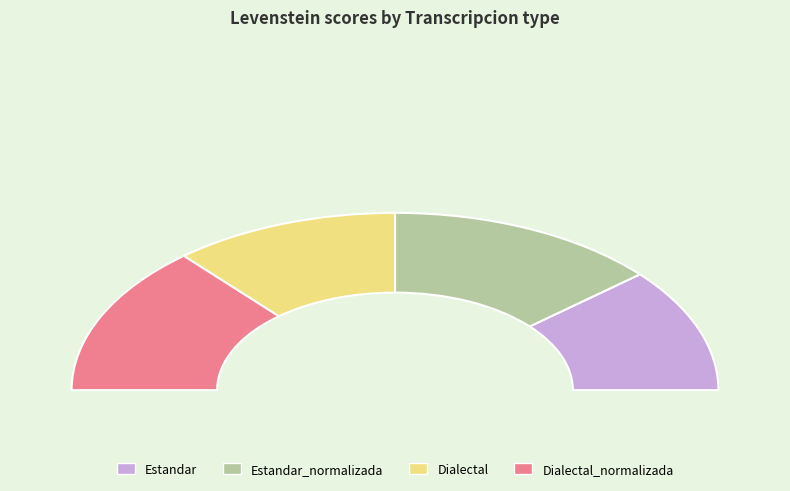

How many slices are in this pie chart?

4